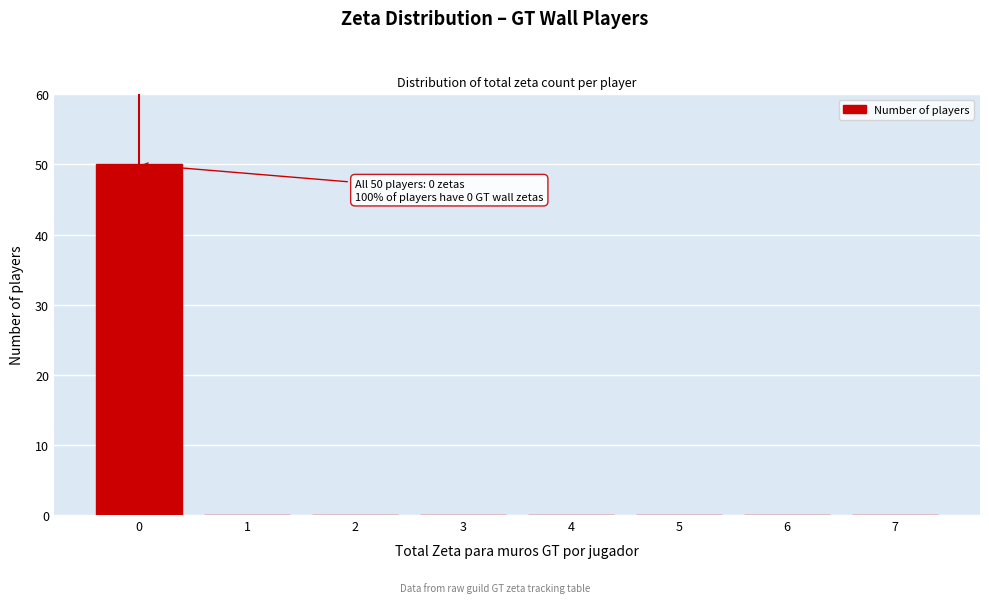

Reading left to right, list all the values displayed in this chart.

0=50	1=0	2=0	3=0	4=0	5=0	6=0	7=0